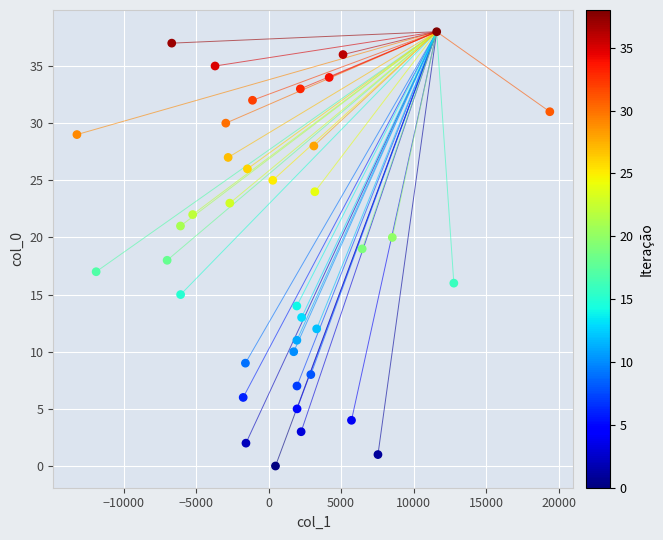

What is the range of Y values (max minus min)?

38